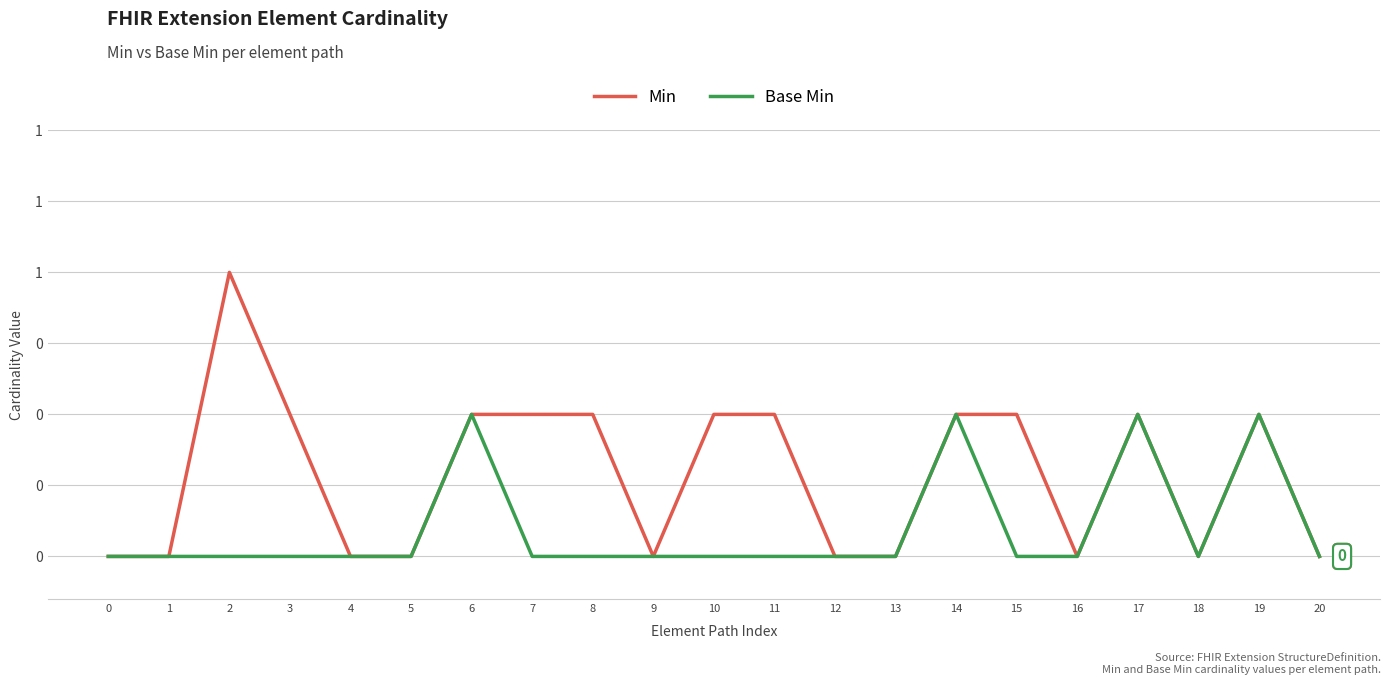

Between 8 and 12, which is larger?

8